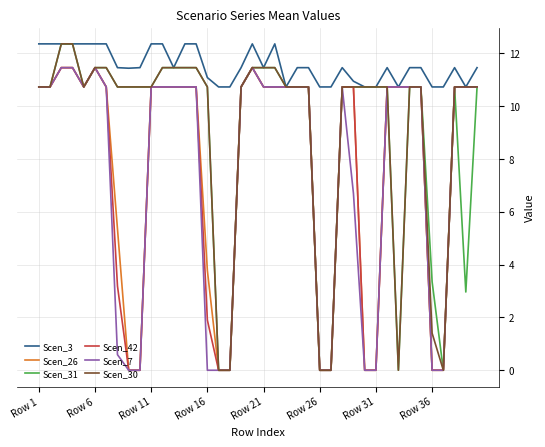

Which series has the largest total across all categories?

Scen_3